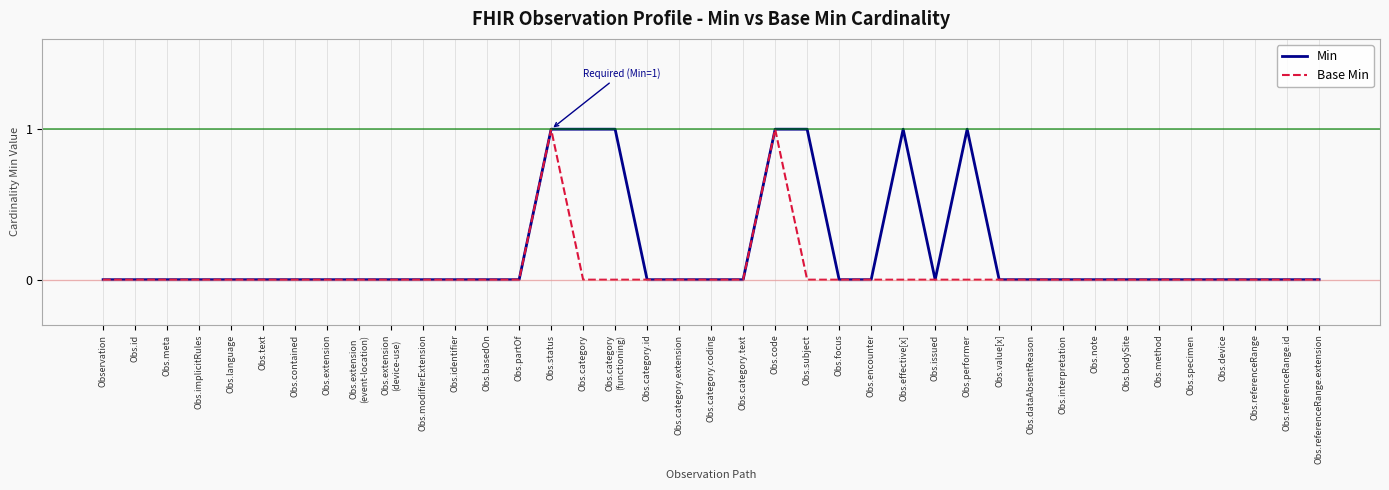

The value of Min at Obs.implicitRules is 0. True or false?

True